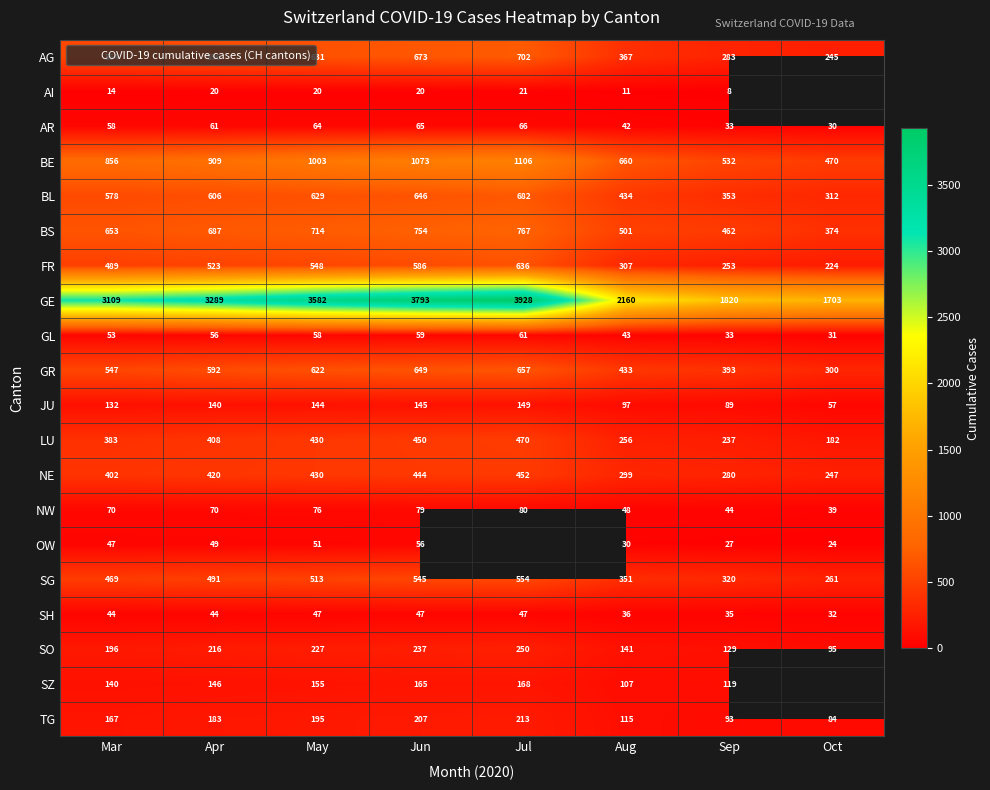

Where is GR nearest to the value 478?

Aug